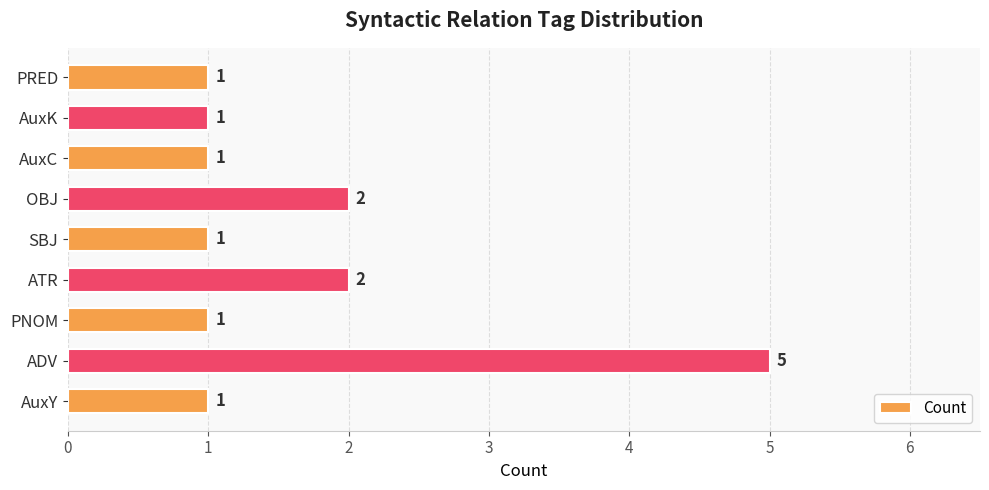

What is the difference between the second highest and minimum values?

1